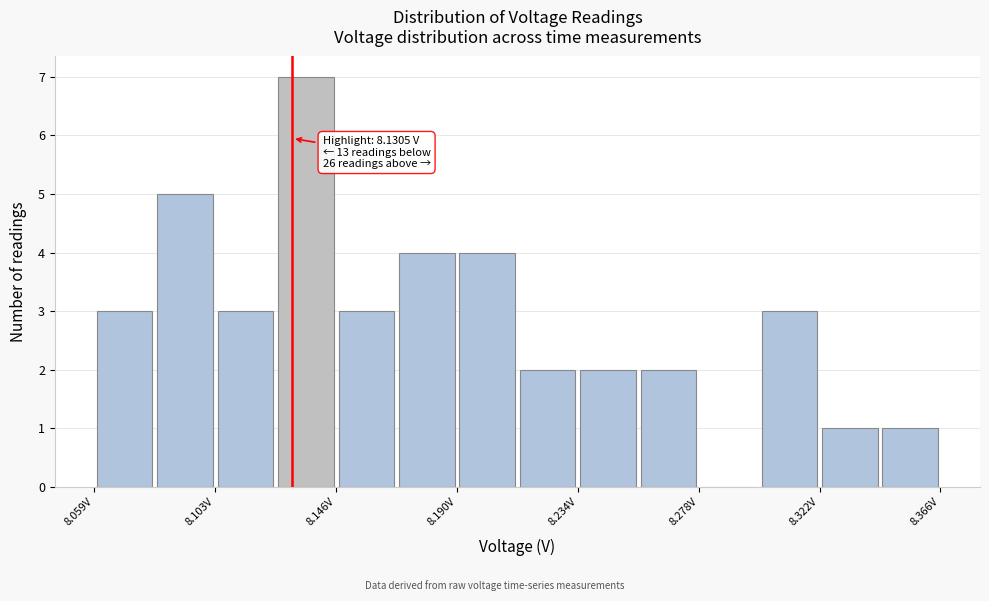

Which range on the x-axis has the tallest bar?

8.125 to 8.145